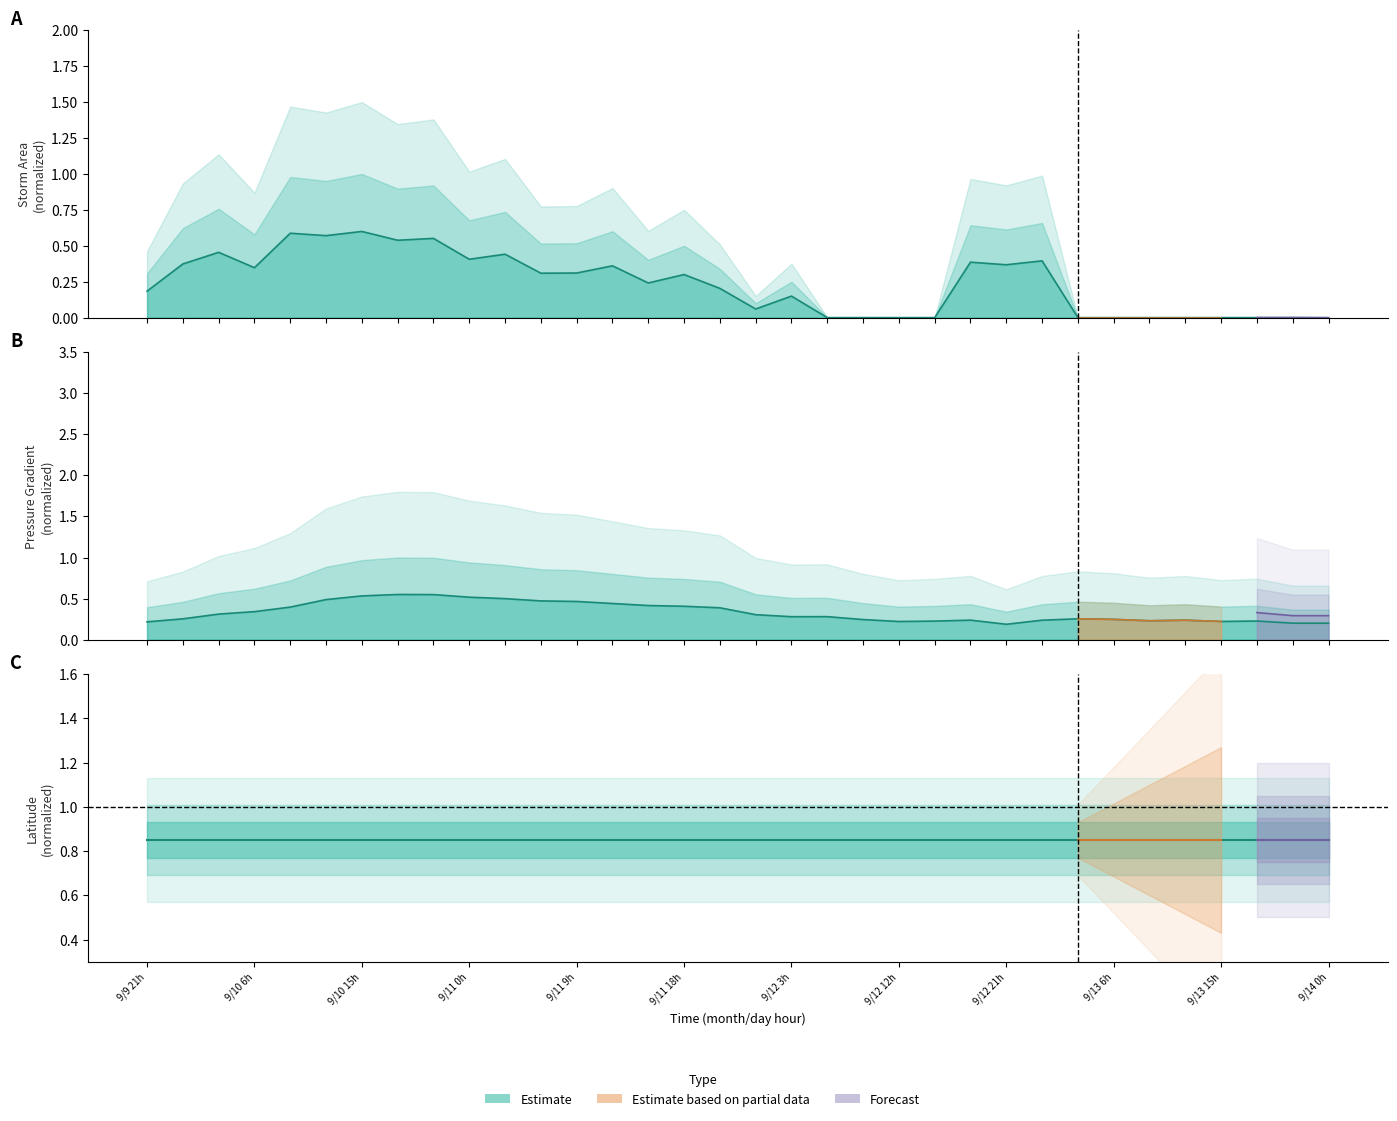

What is the difference between the area values at 24 and 31?

0.4